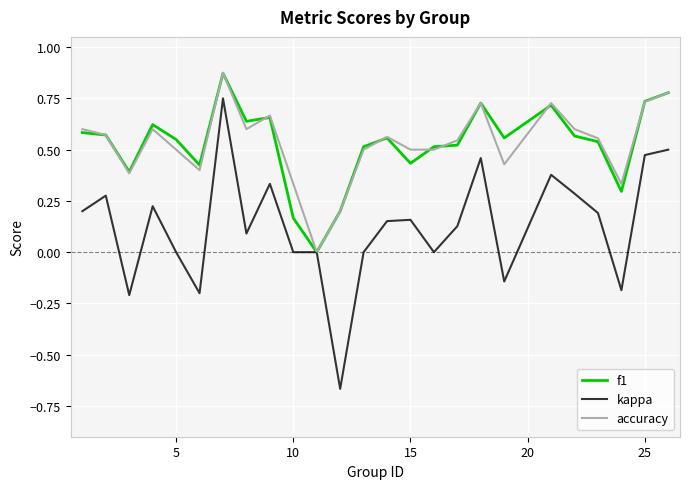

Which series has the largest range (max minus min)?

kappa